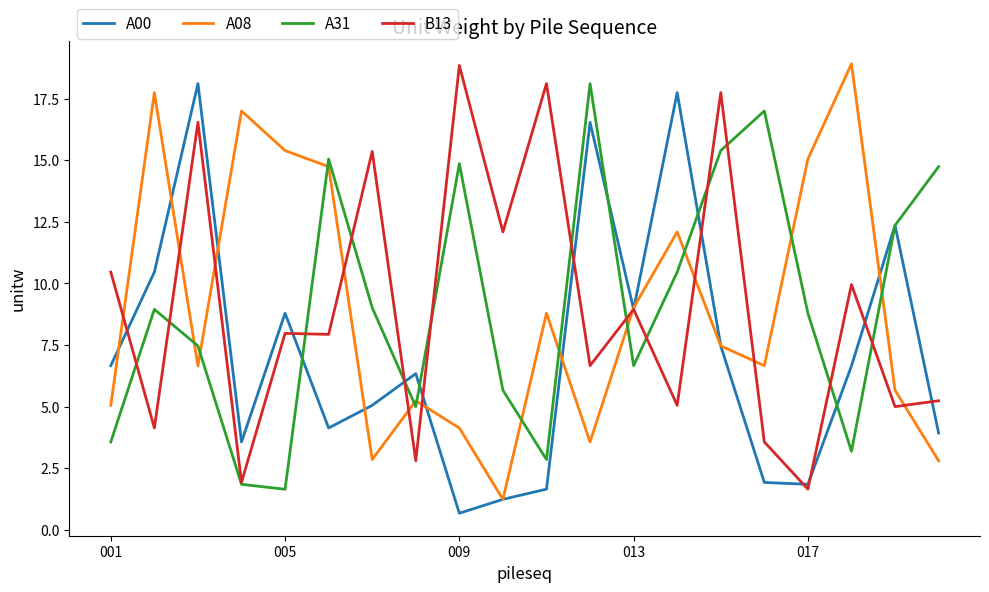

What are all the series names shown in the legend?

A00, A08, A31, B13